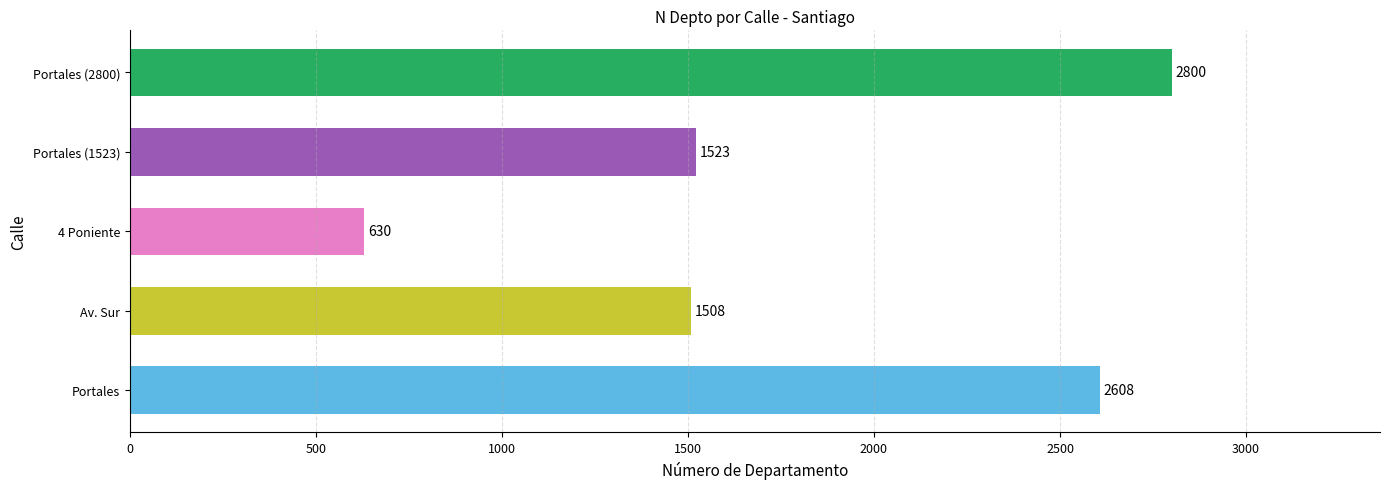

What is the sum of all values?

9069